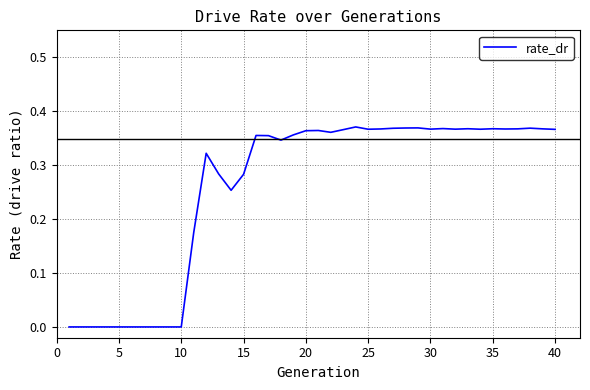

How many points are higher than both their immediate neighbors (excluding endpoints)?

9